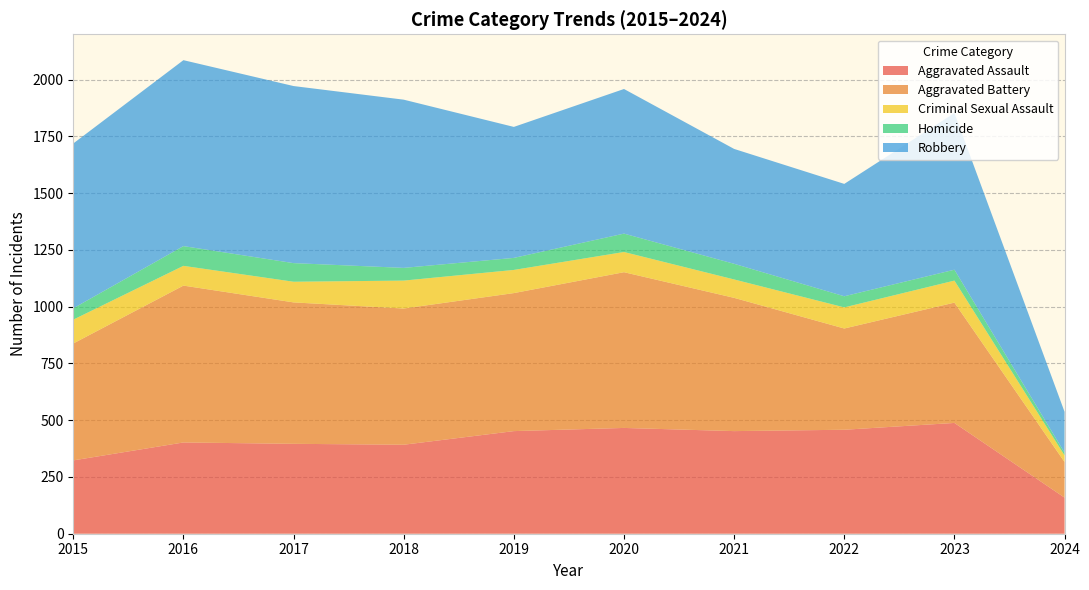

Reading right to left, extract all data points from this chart.

Aggravated Assault: 159	488	458	452	466	452	392	396	402	323
Aggravated Battery: 157	530	446	587	686	608	600	623	691	515
Criminal Sexual Assault: 29	97	93	81	89	102	123	91	87	105
Homicide: 12	48	49	69	81	53	56	82	87	50
Robbery: 180	690	495	506	637	577	741	780	819	726